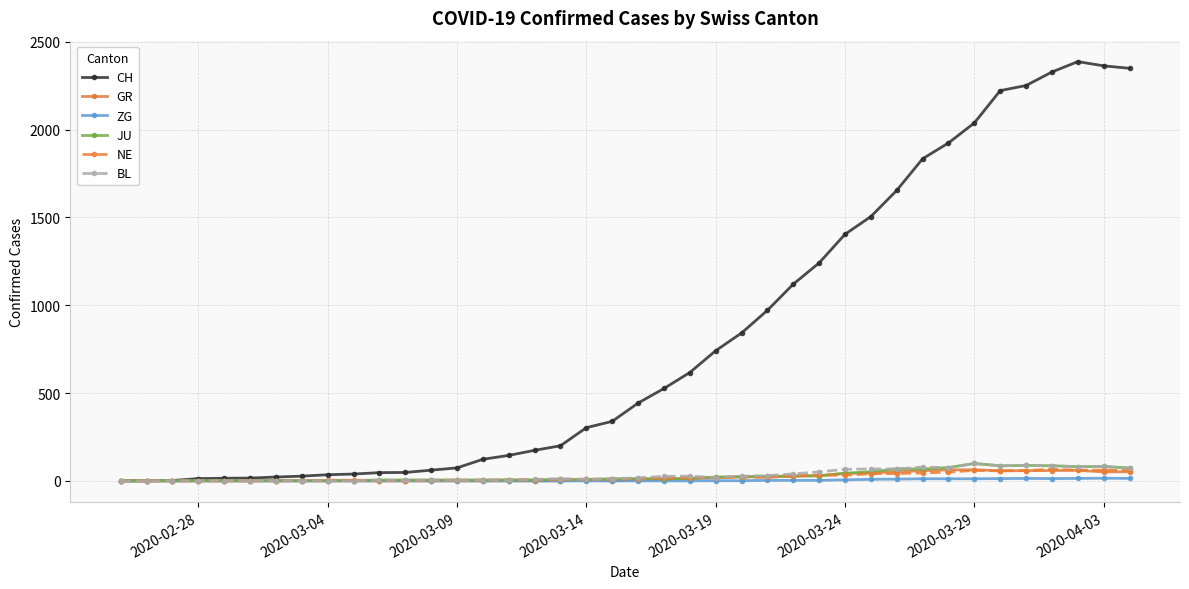

Which series has the largest total across all categories?

CH